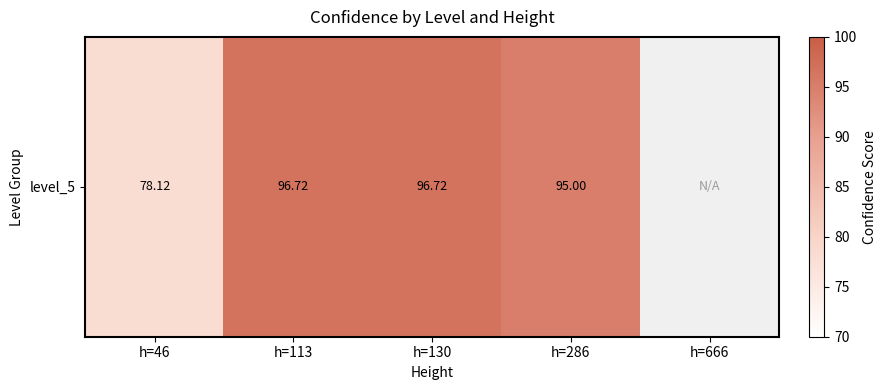

What is the difference between the maximum and minimum values?

18.6